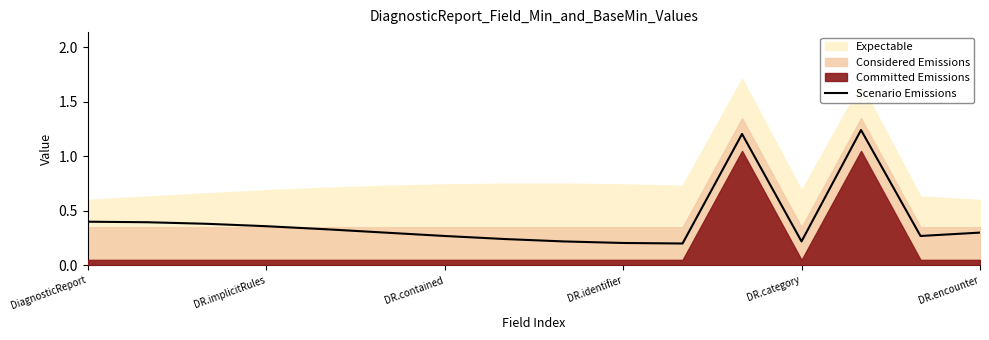

The Scenario Emissions series shows 0.1 at DR.identifier. True or false?

False